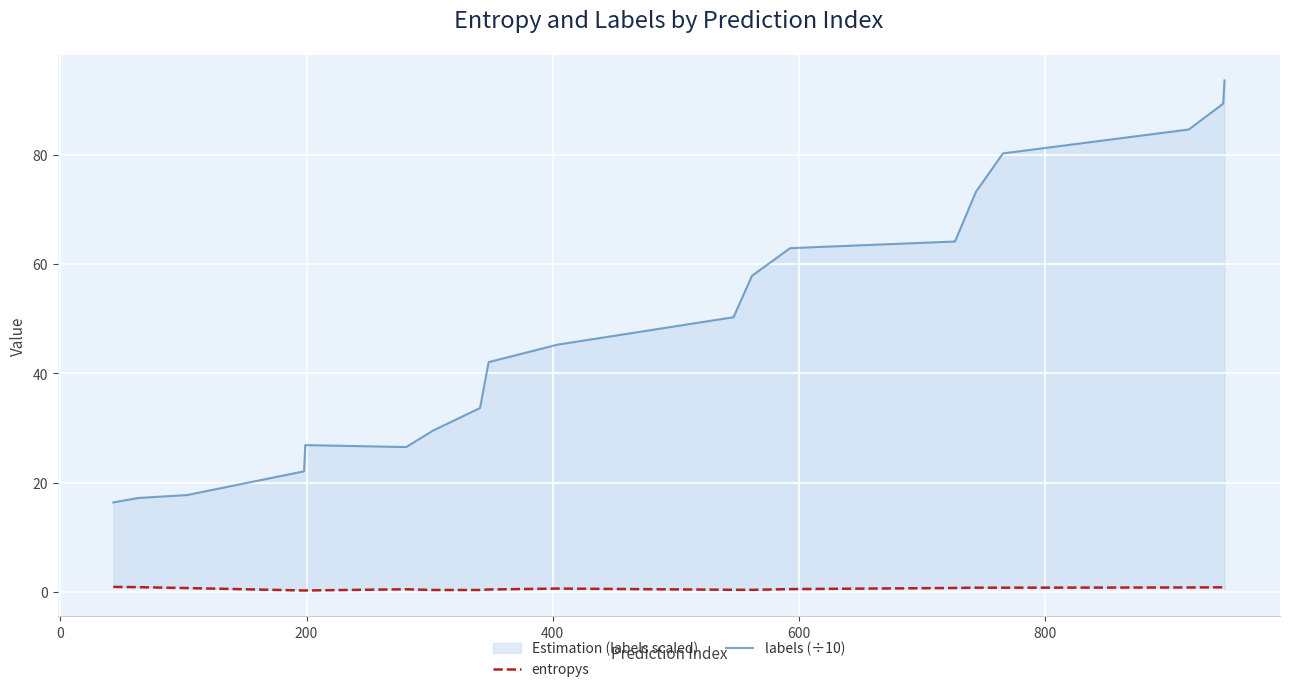

How many entropys values are between 0 and 1?

19